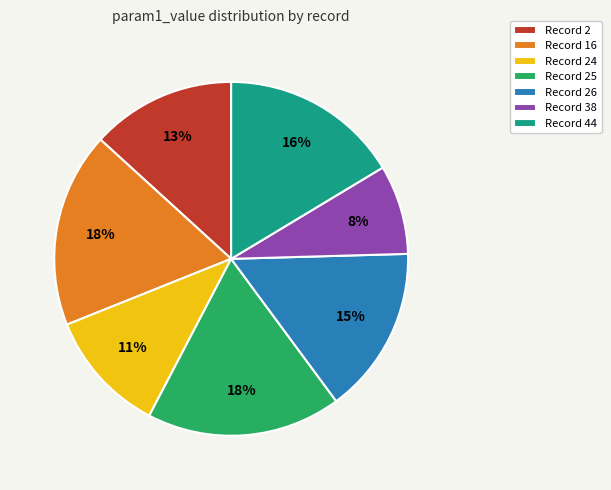

What is the smallest slice in the pie chart?

Record 38